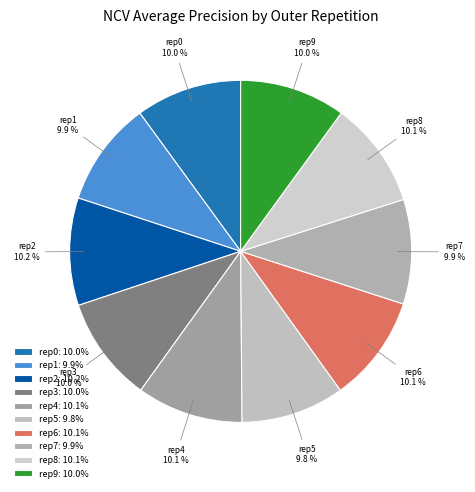

Count the number of slices in the pie.

10